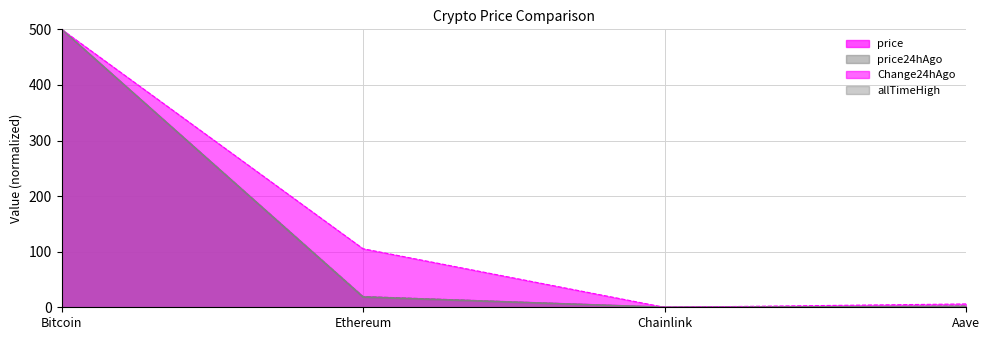

How many positive values does the price24hAgo series have?

3